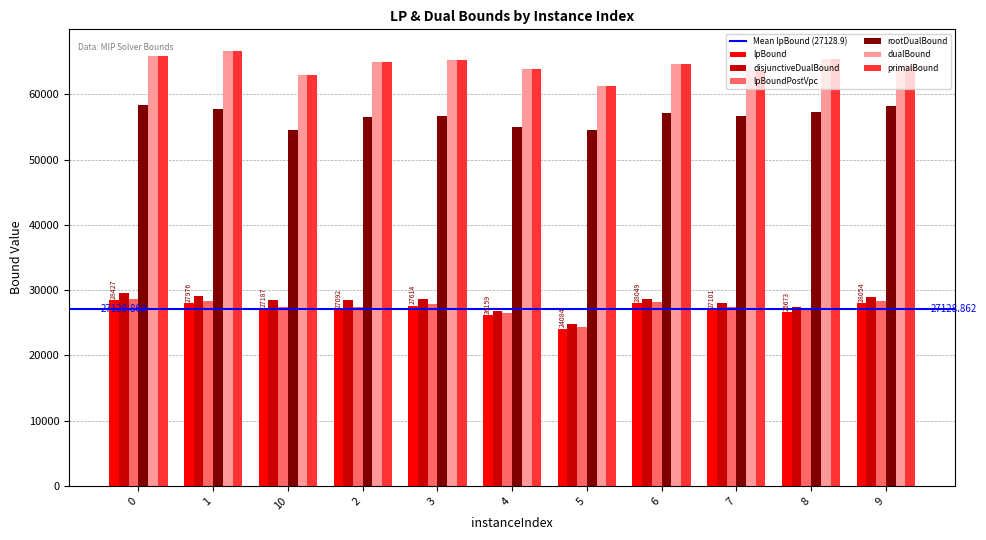

Is the value of primalBound at 8 greater than the value of disjunctiveDualBound at 9?

Yes